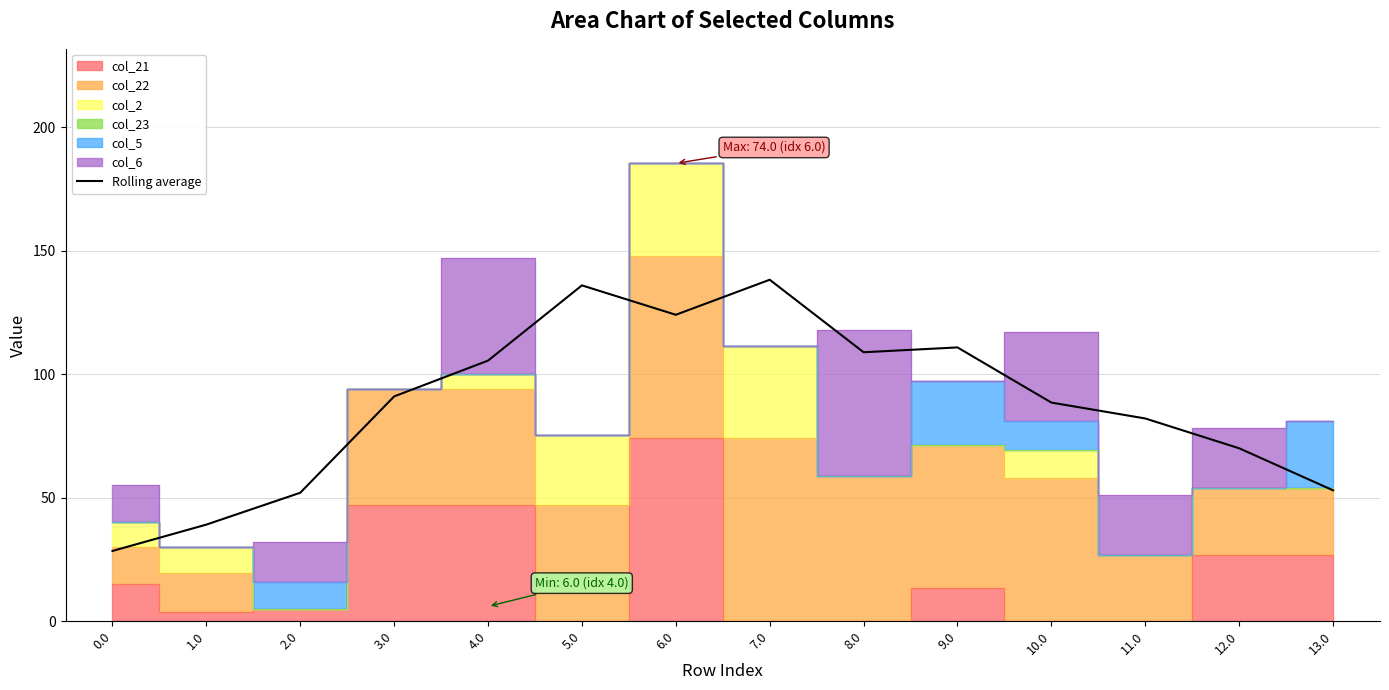

What is the average value?

87.7